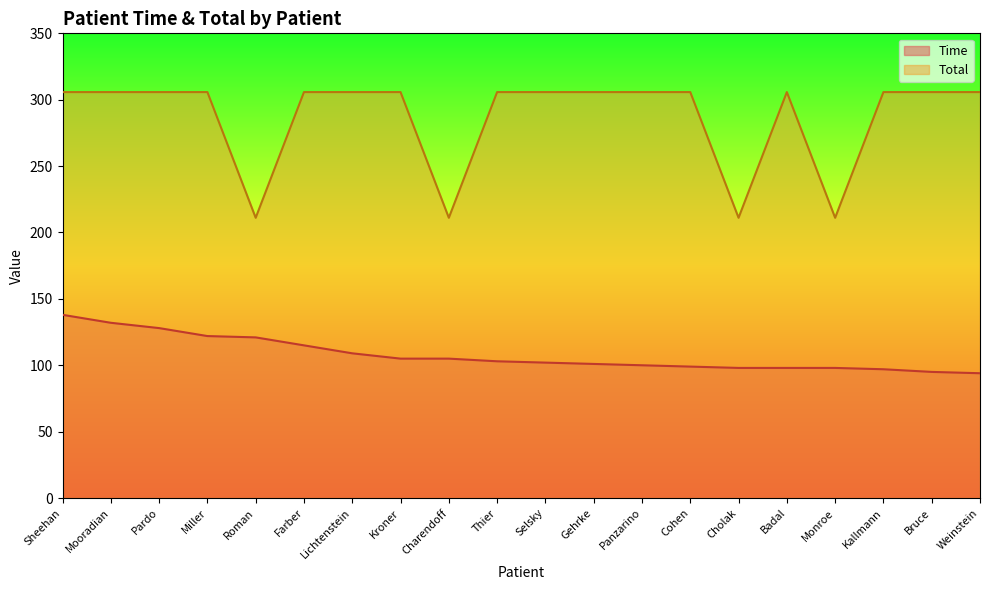

Where is the first local minimum for Total?

Roman